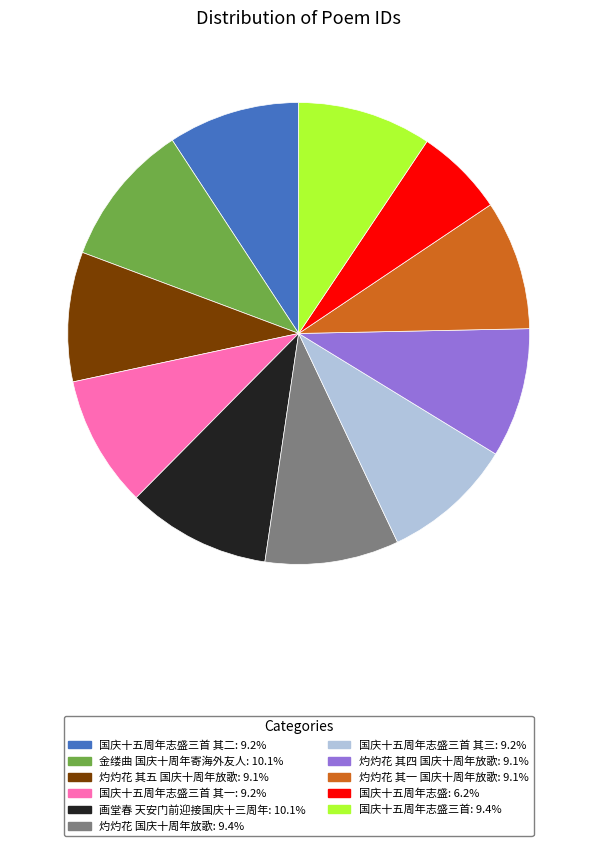

Does any single category account for the majority?

No